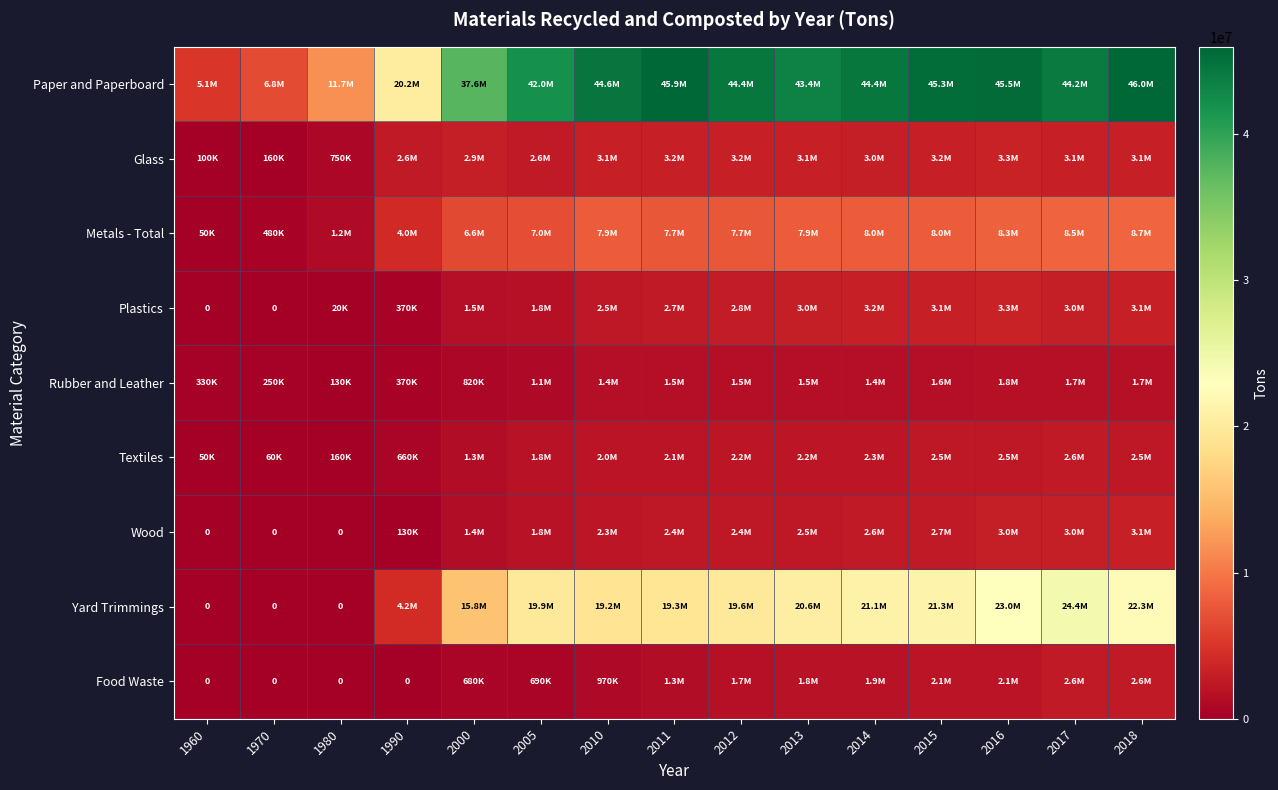

True or false: Wood has a value of 1830000 at 2005.

True